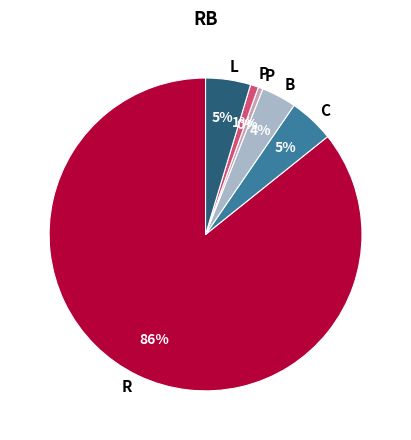

To the nearest percent, what is the average slice percentage?

17%